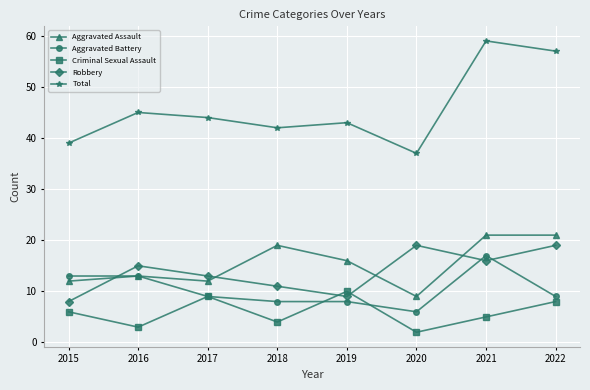

Is it true that Aggravated Battery equals 13 at 2016?

True